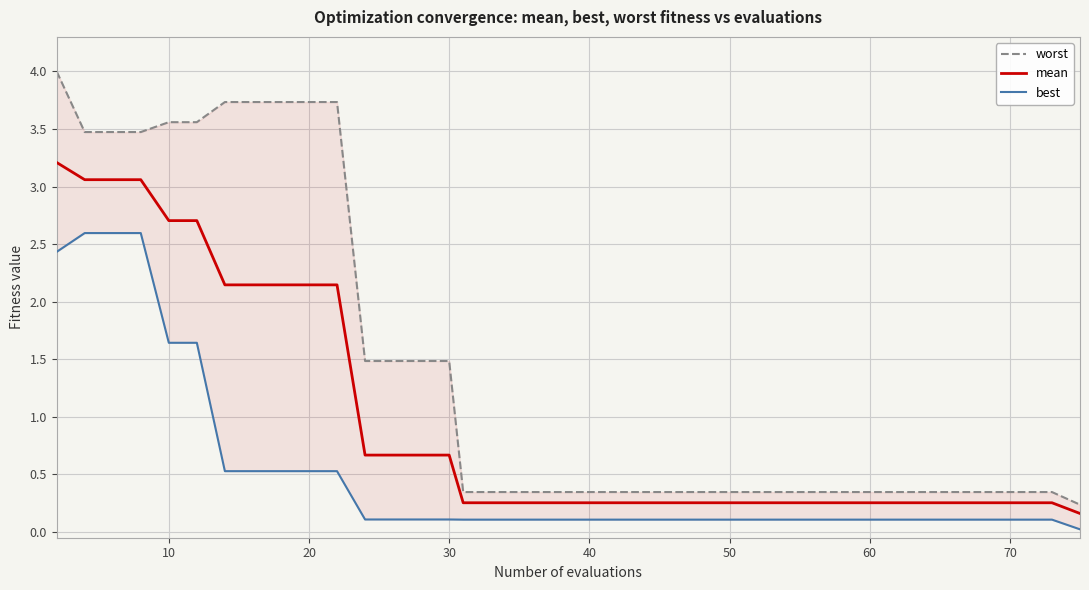

Is it true that mean equals 0.1 at 70?

False